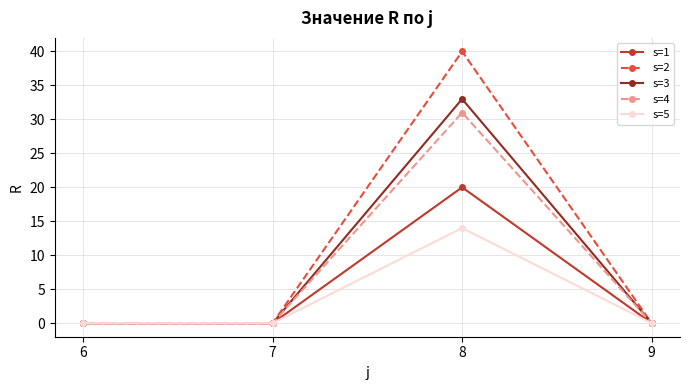

The s=5 series shows 6 at 8. True or false?

False